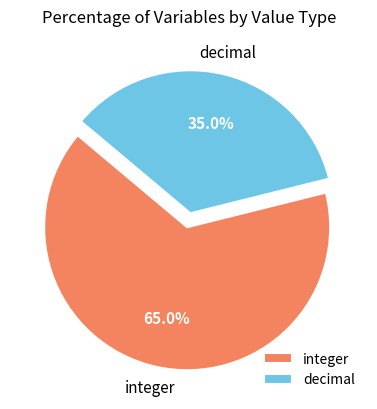

Does integer represent more than half of the total?

Yes